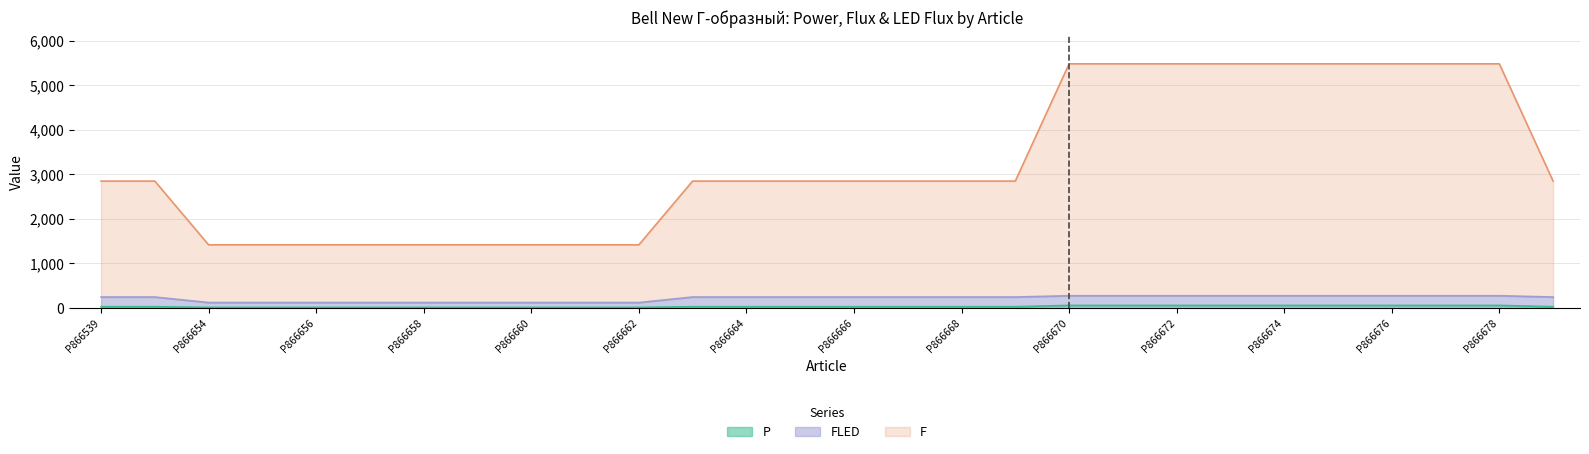

Which label corresponds to the largest value in the chart?

P866670